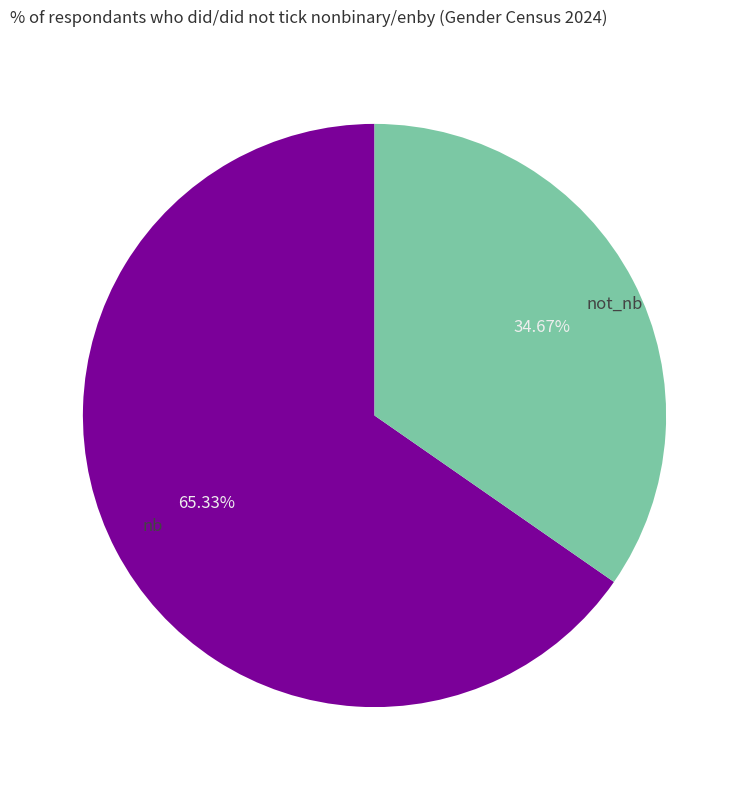

How many segments does this pie chart have?

2